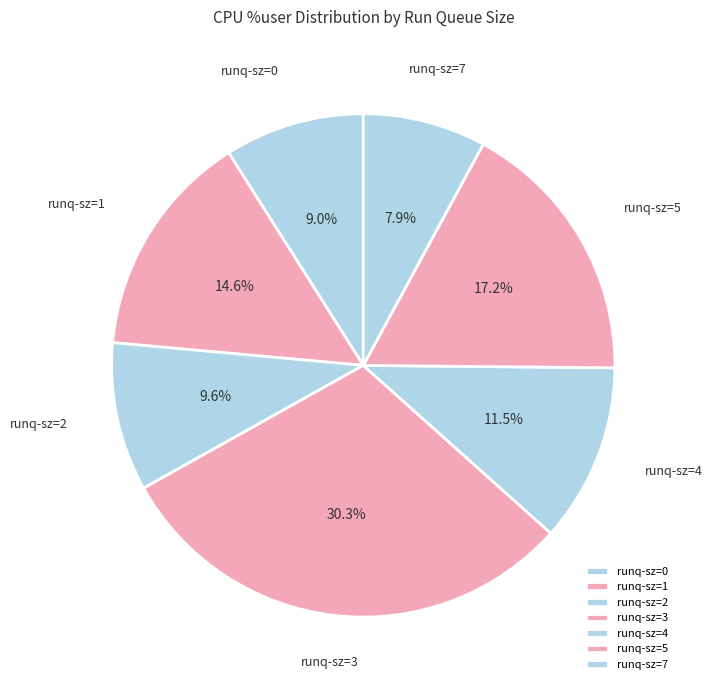

Does runq-sz=2 represent more than half of the total?

No